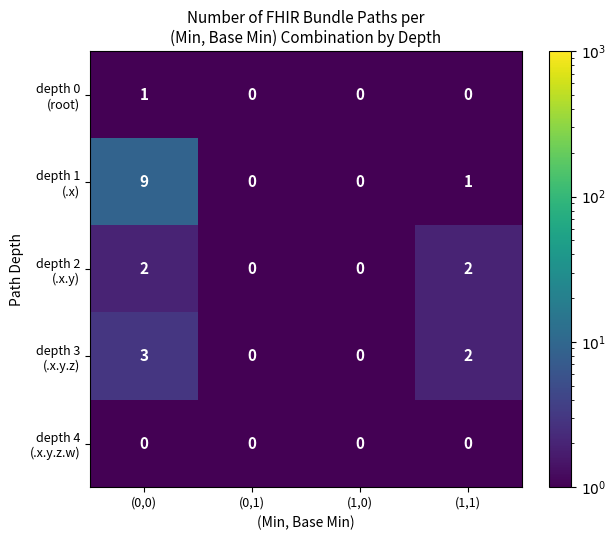

At which category is the sum across all series the highest?

(0,0)